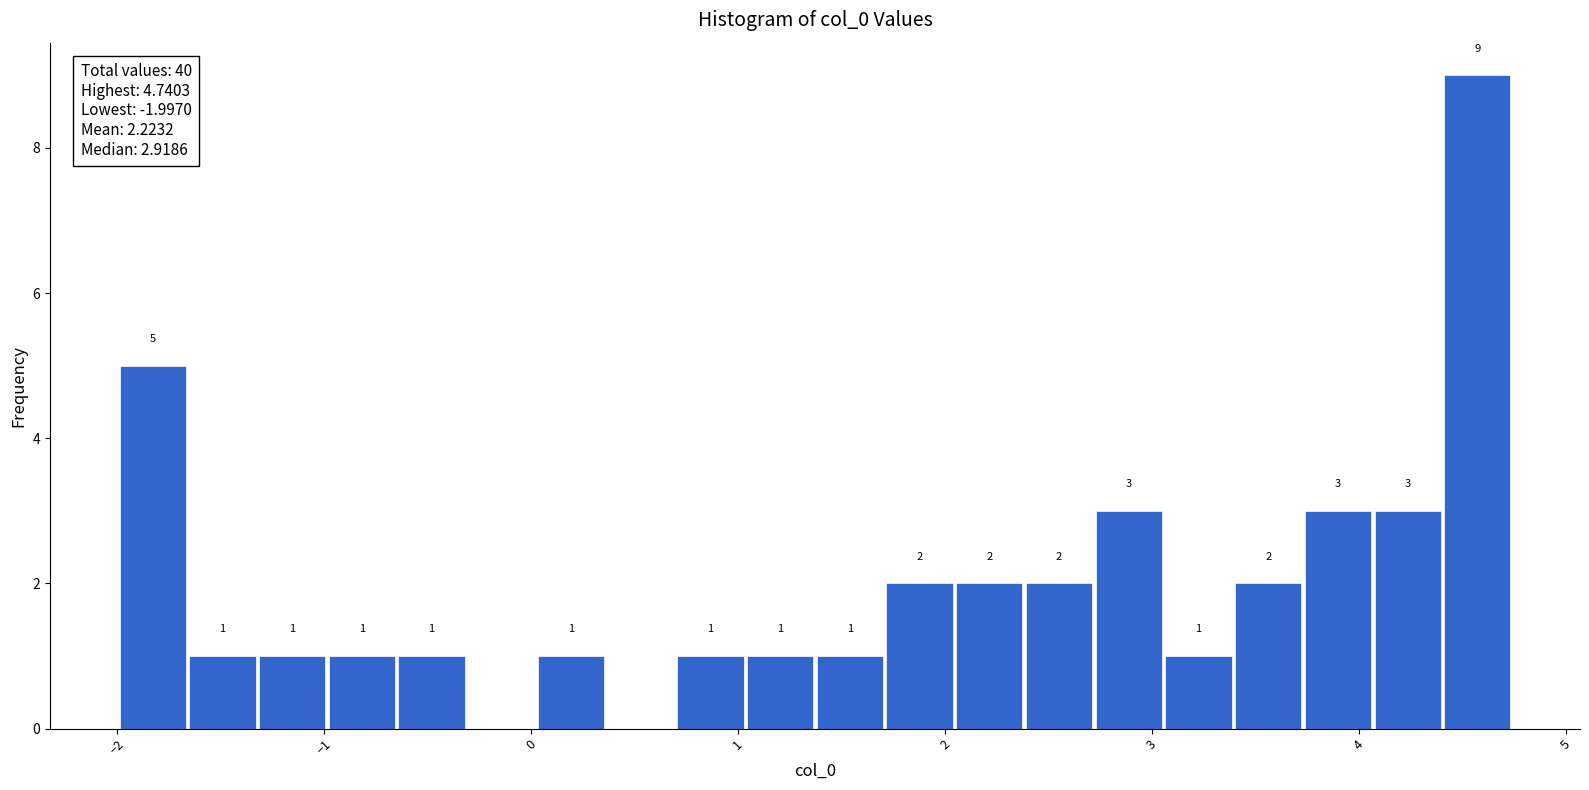

Around what value on the x-axis is the tallest bar? Give the approximate position of its centre, as read against the axis.

4.6